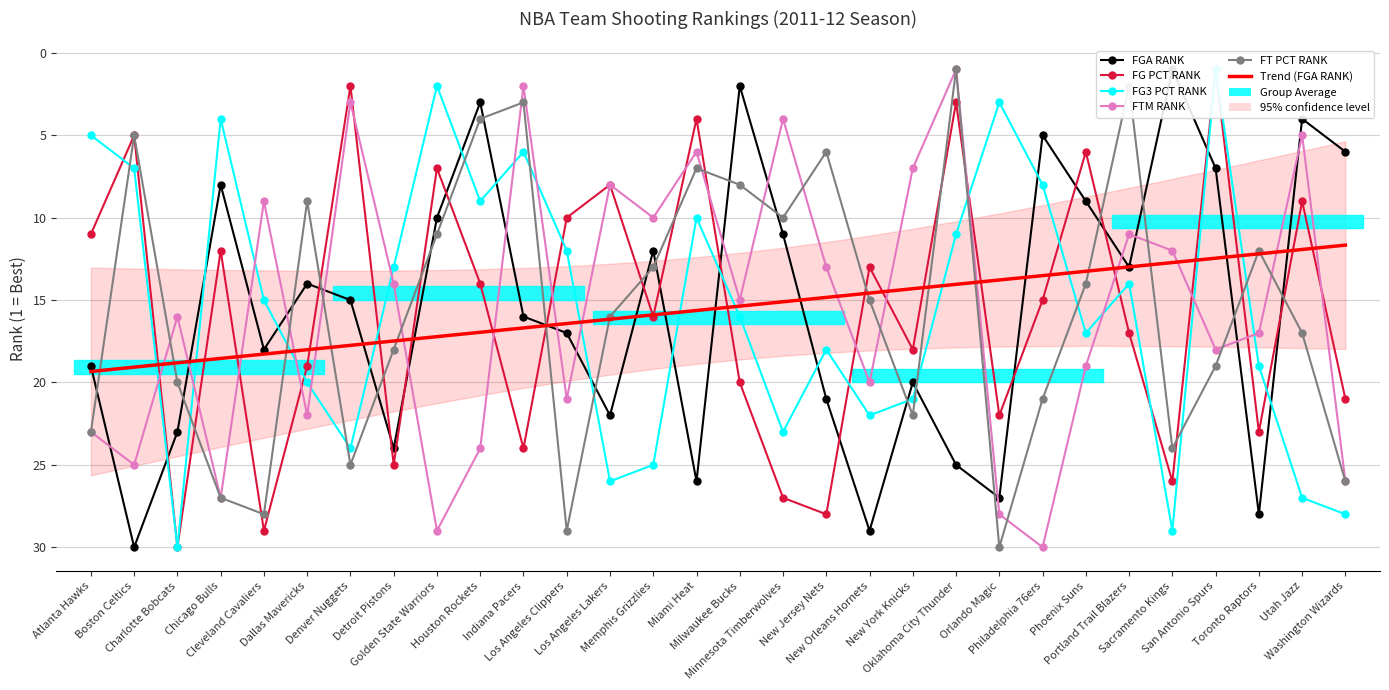

Where does the Trend (FGA_RANK) series first go above 15?

Atlanta Hawks